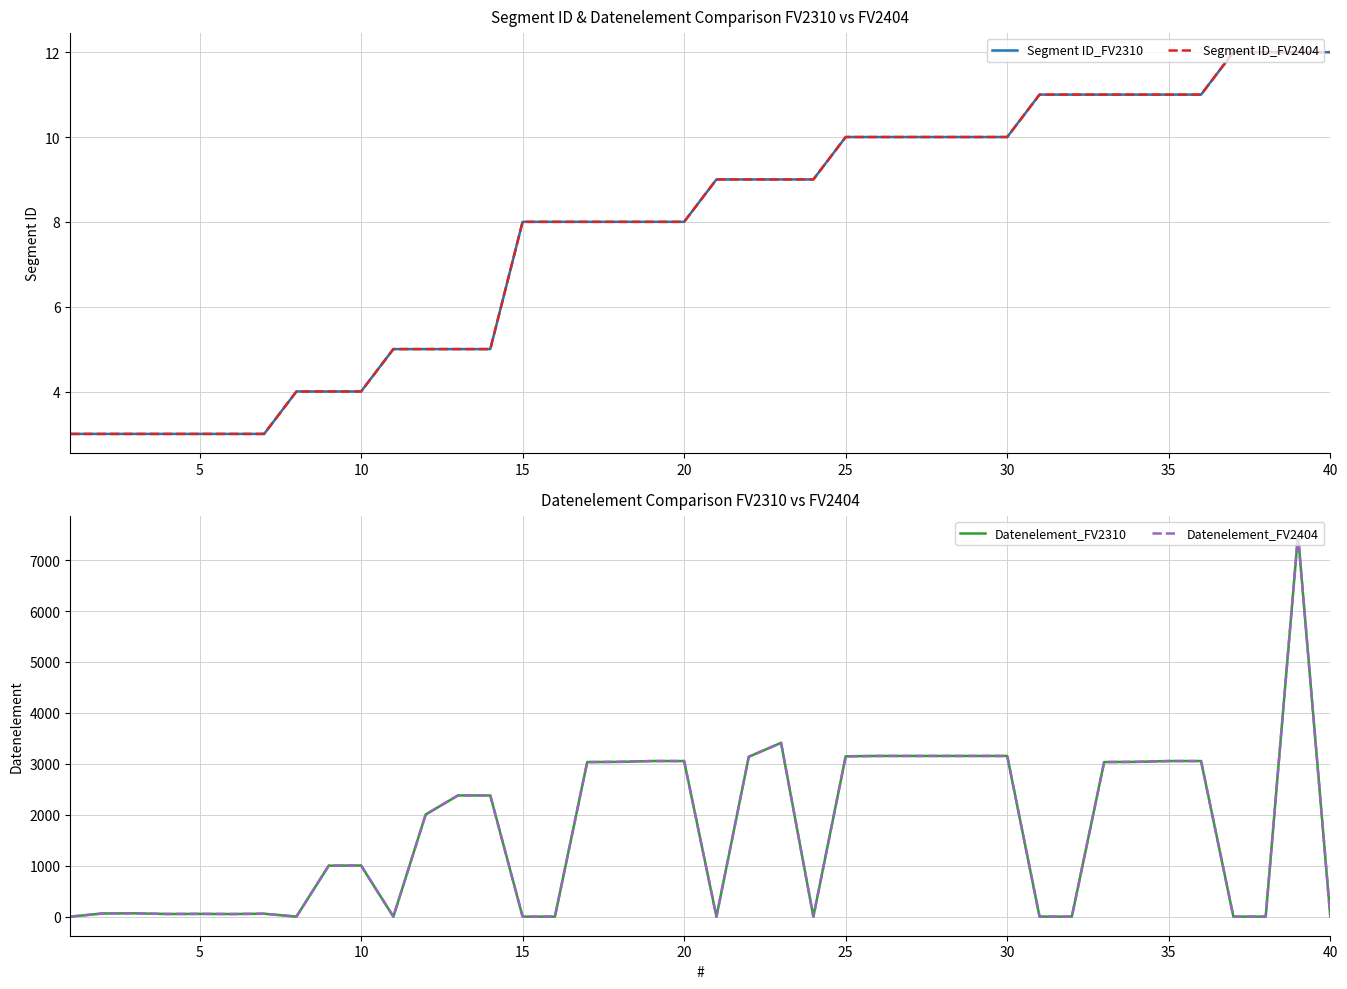

Rank the series by their maximum value, from highest to lowest.

Datenelement_FV2310, Datenelement_FV2404, Segment ID_FV2310, Segment ID_FV2404